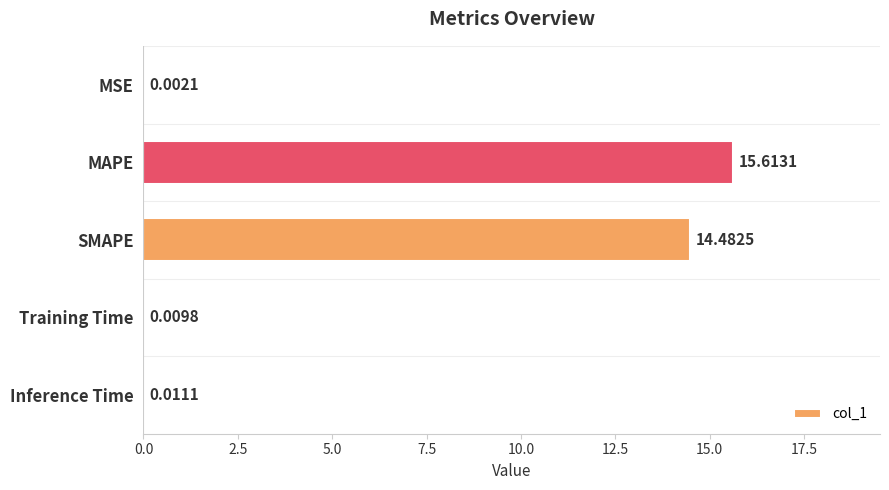

What is the average value?

6.0